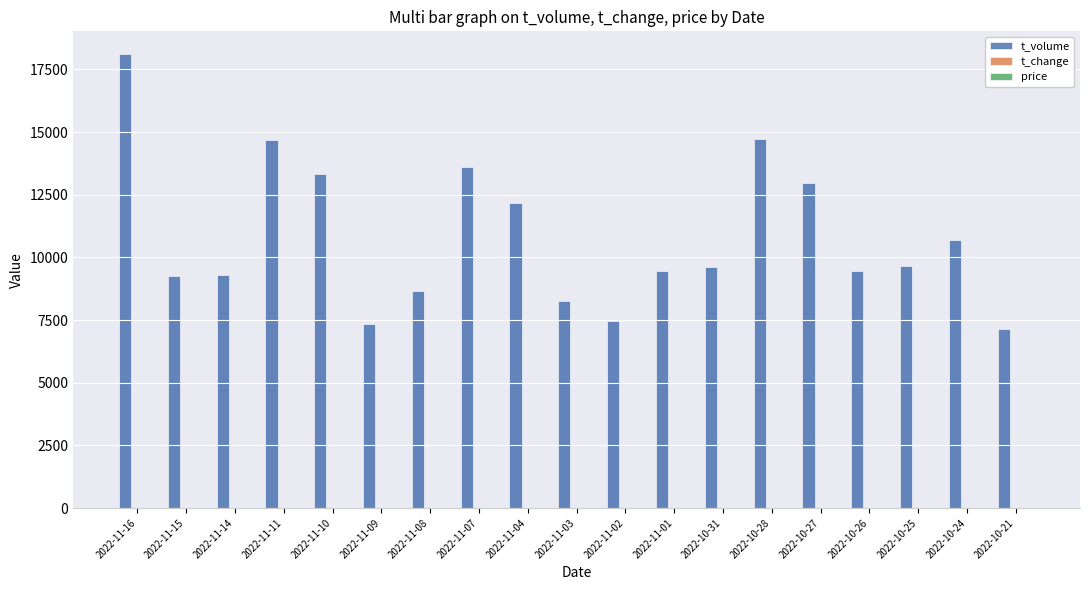

Count the number of data series in this chart.

3